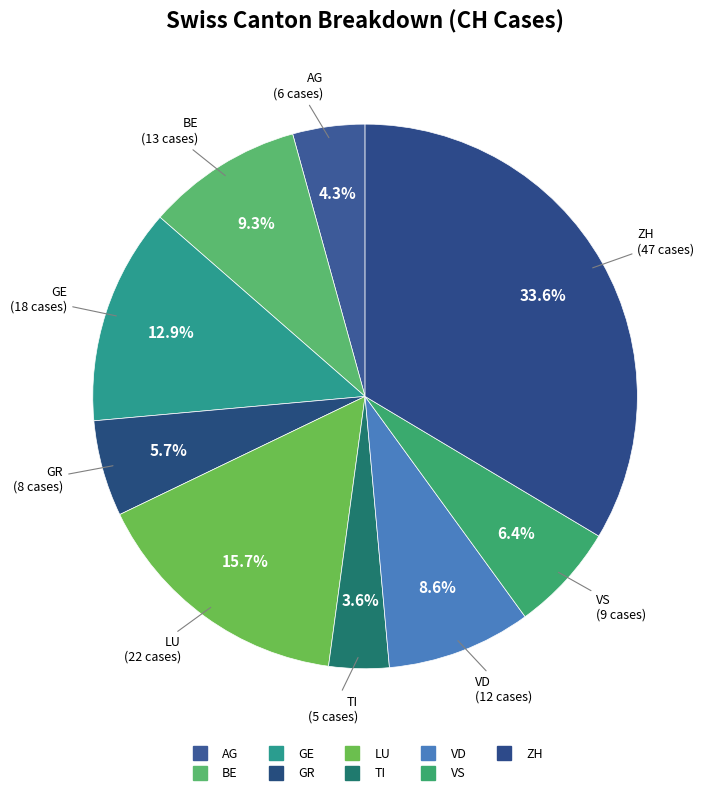

What percentage is NOT represented by GR?

94.3%